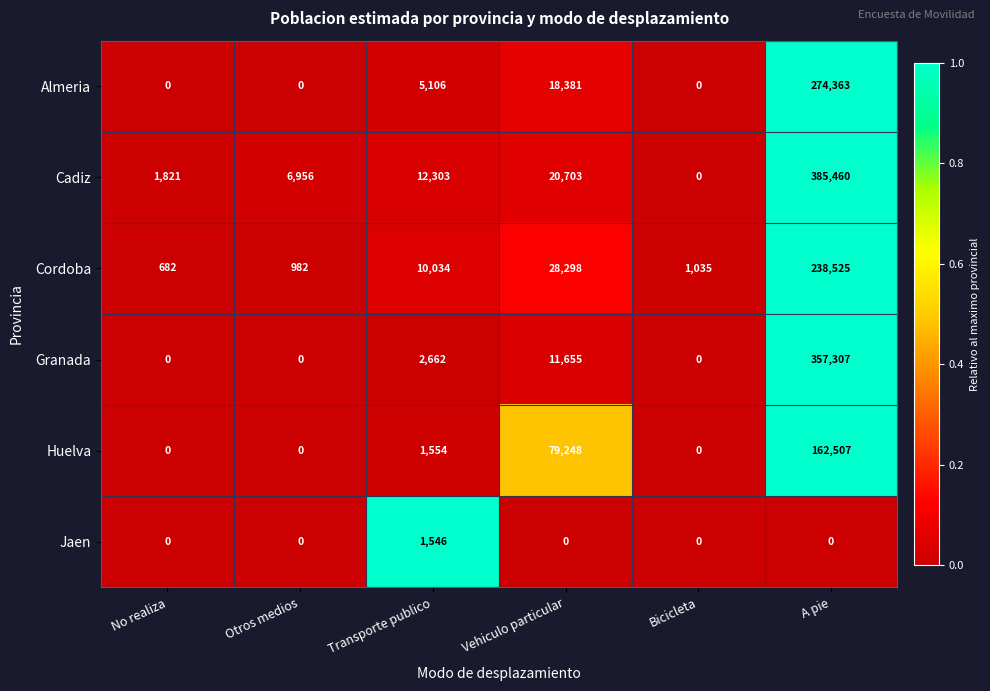

What is the total value across all series at Bicicleta?

1035